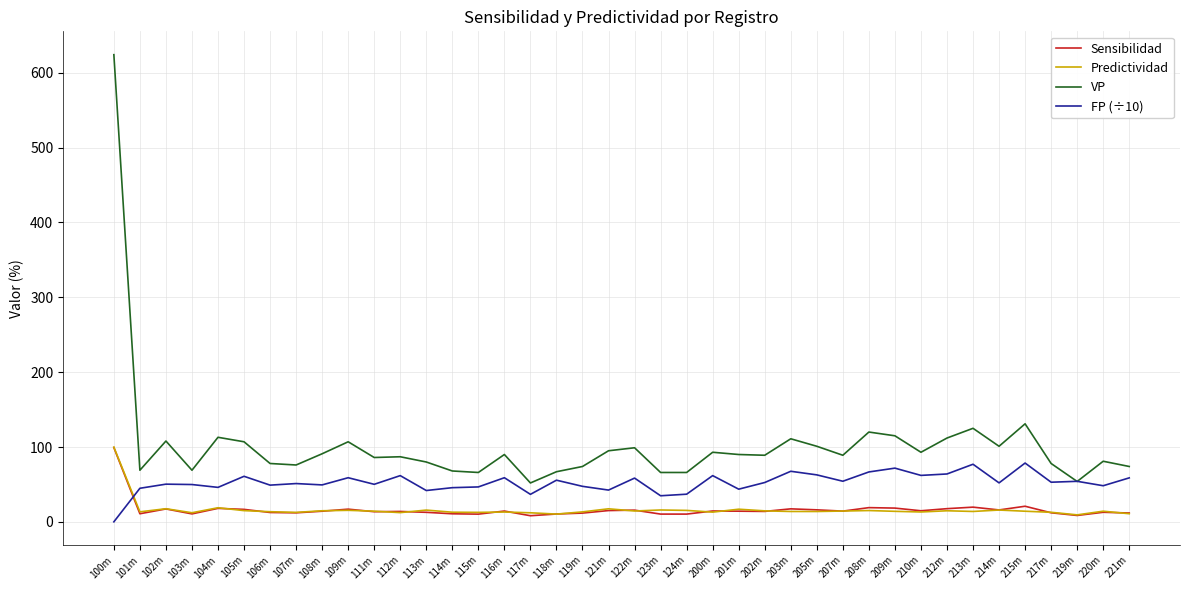

Which series ends up on top after the final intersection of Predictividad and FP (÷10)?

FP (÷10)